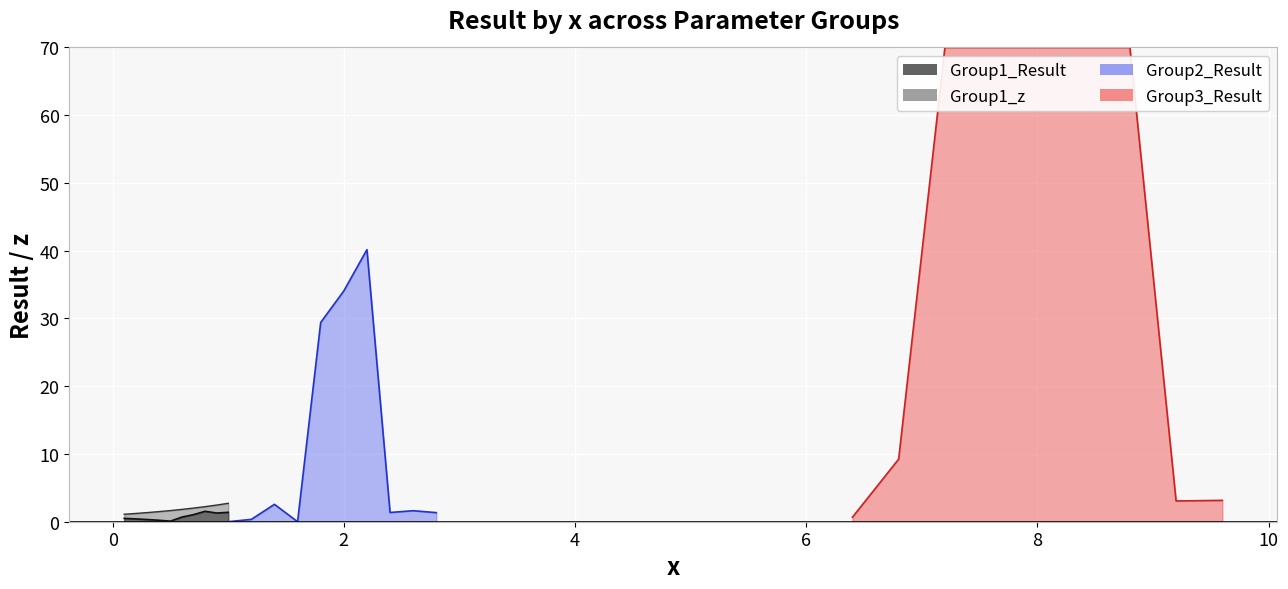

After their last crossing, which series has the higher values: Group2_Result or Group1_z?

Group1_z